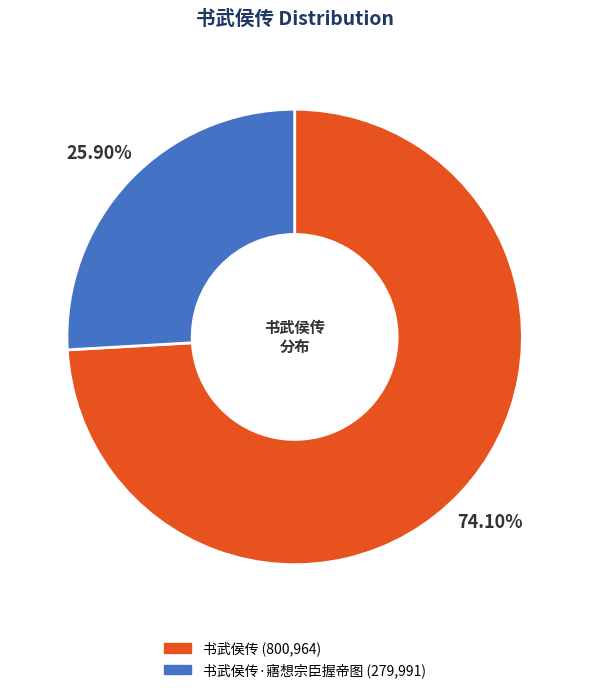

Does any single category account for the majority?

Yes